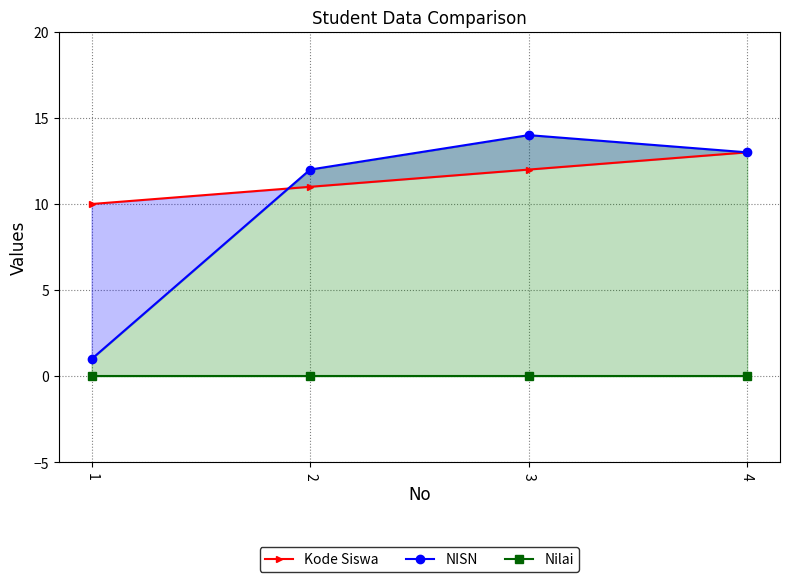

True or false: Kode Siswa has a value of 16 at 1.

False